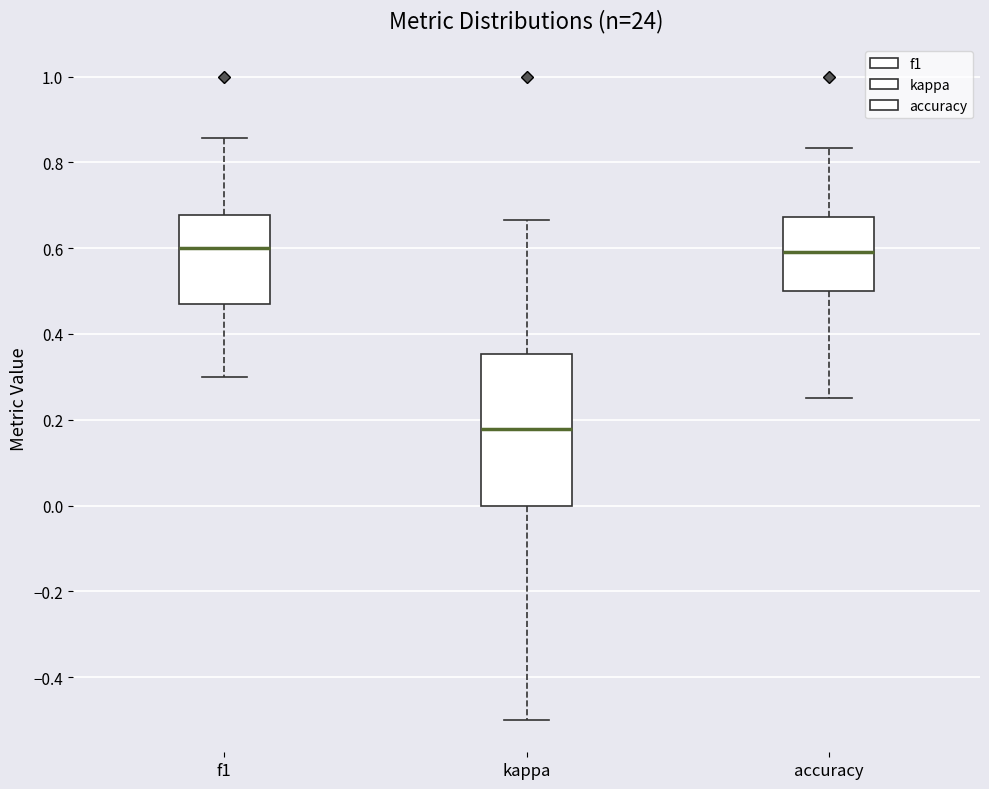

Reading left to right, transcribe this box plot: for each box, give where its median line is, the range the box spans, and where its two whiskers end, as read against the y-axis. The values are not printed on the chart, so give them approximately, as read against the axis.

f1: median 0.60, box 0.48 to 0.68, whiskers 0.30 to 0.86
kappa: median 0.18, box 0.00 to 0.36, whiskers -0.50 to 0.66
accuracy: median 0.60, box 0.50 to 0.68, whiskers 0.26 to 0.84